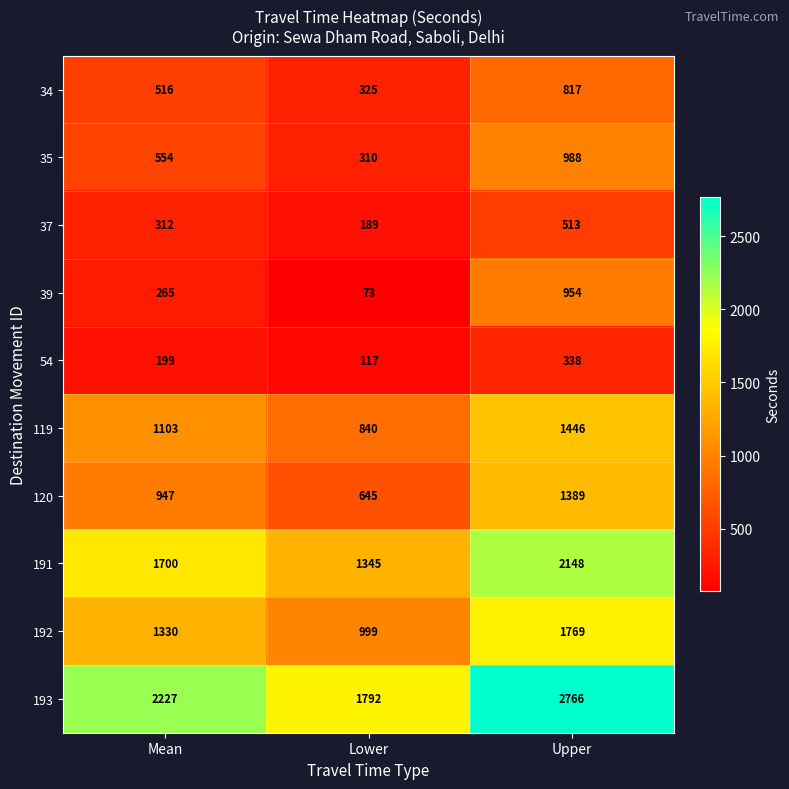

What is the sum of all 34 values?

1658